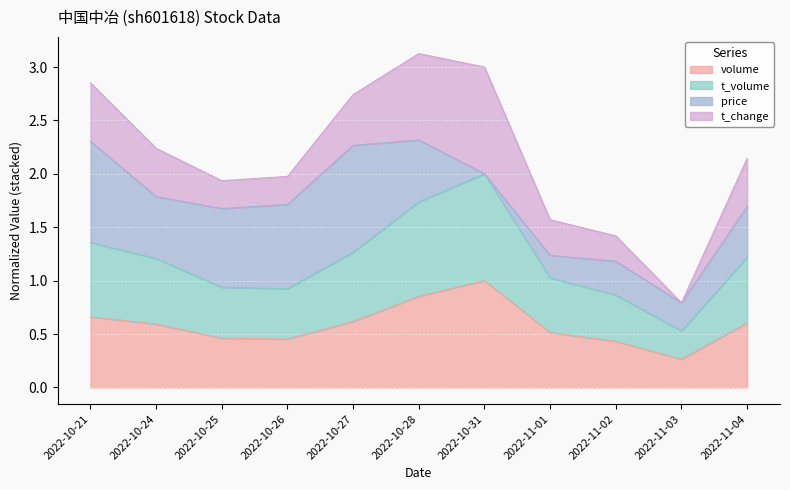

What is the spread (max minus min) of values at 2022-10-27?

0.6